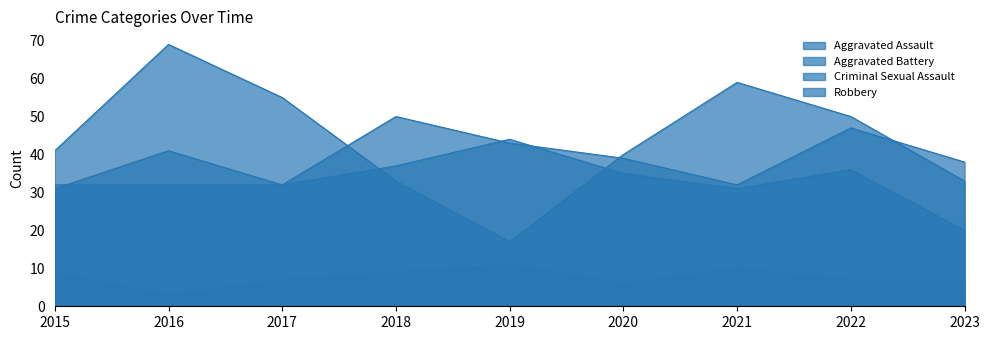

What are all the series names shown in the legend?

Aggravated Assault, Aggravated Battery, Criminal Sexual Assault, Robbery